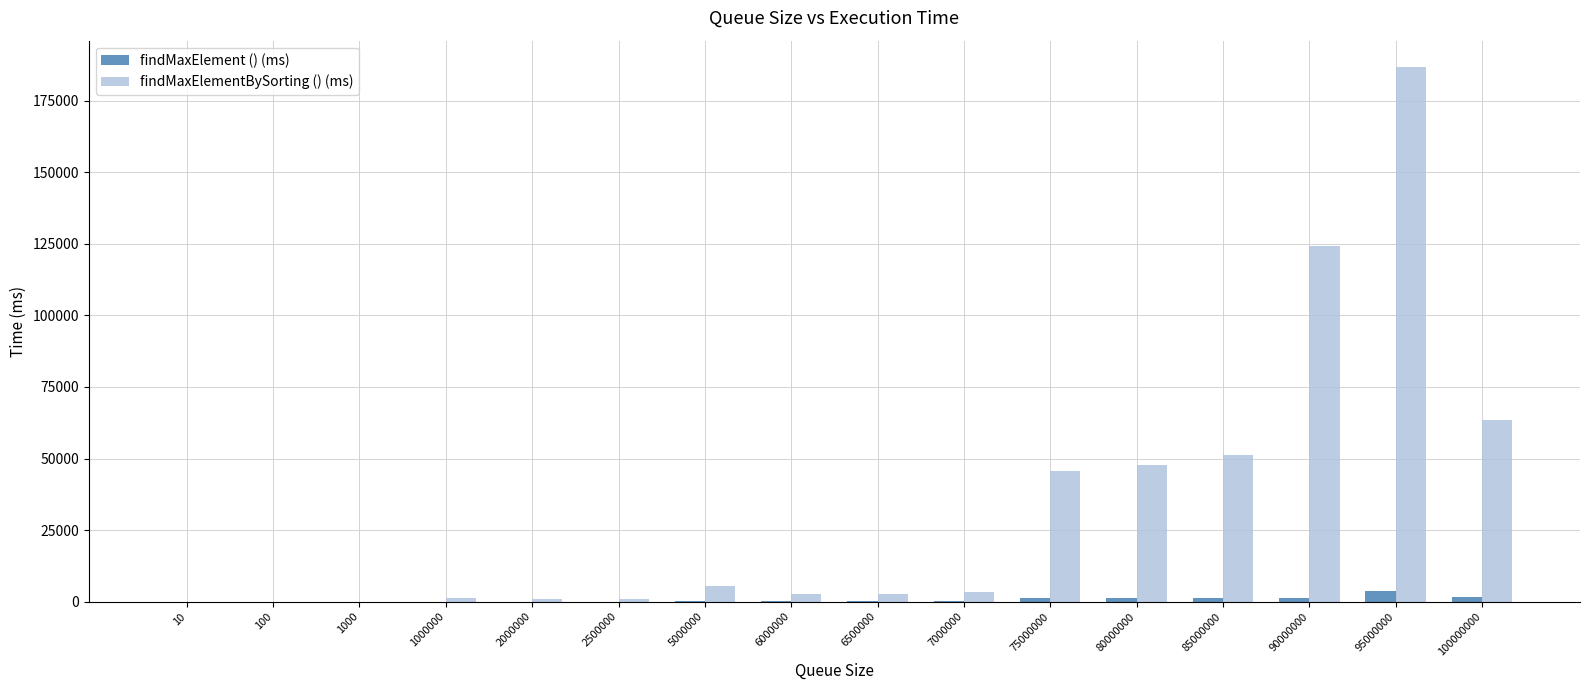

At which category is the sum across all series the highest?

95000000